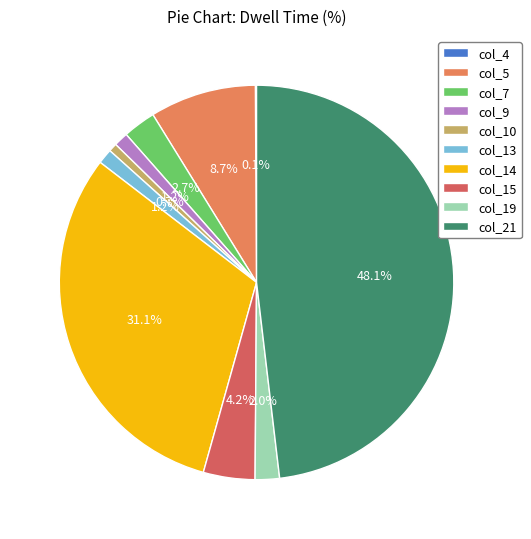

Does any single category account for the majority?

No